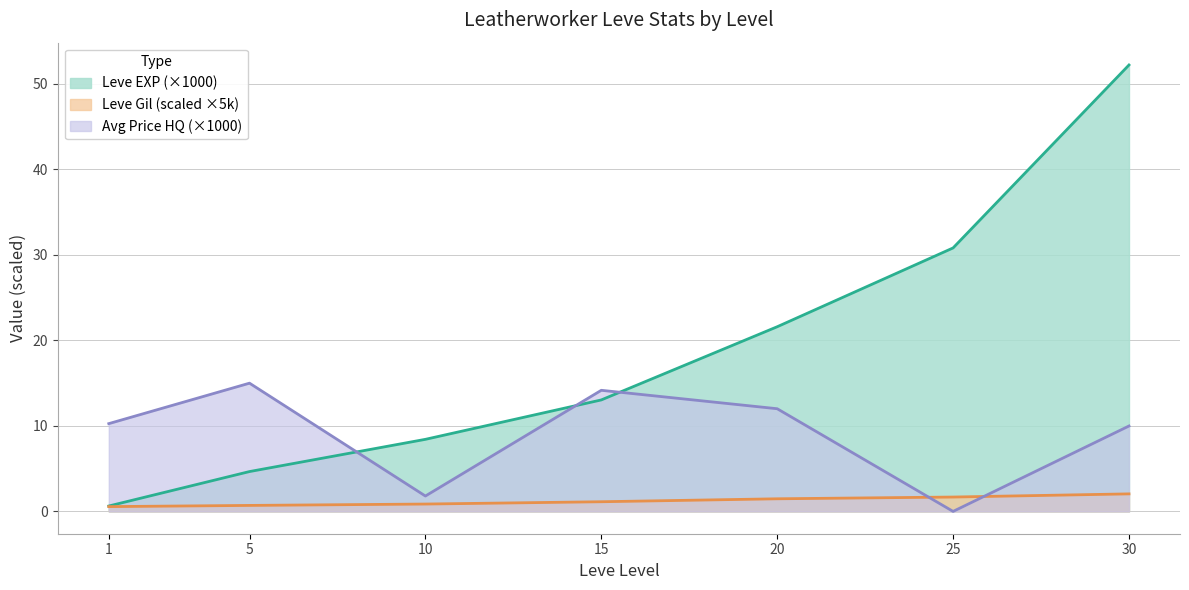

True or false: currentAveragePriceHQ has more than 1 points higher than both neighbors.

True